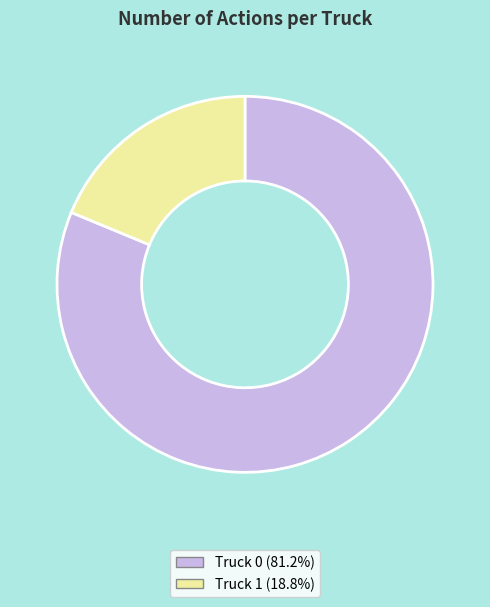

Approximately how many times larger is the value at Truck 0 (81.2%) compared to Truck 1 (18.8%)?

4.3